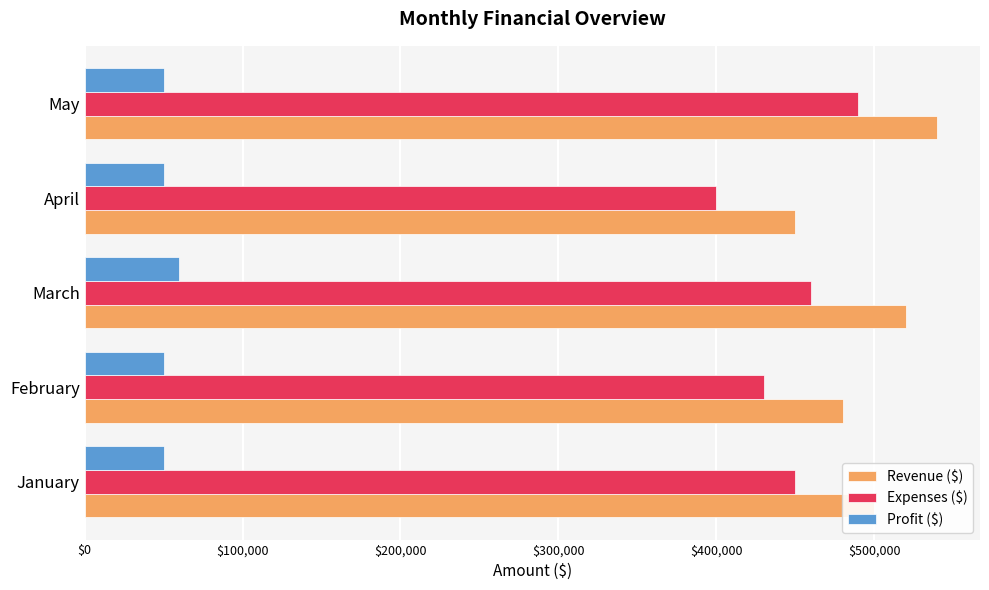

What is the greatest value displayed?

540000